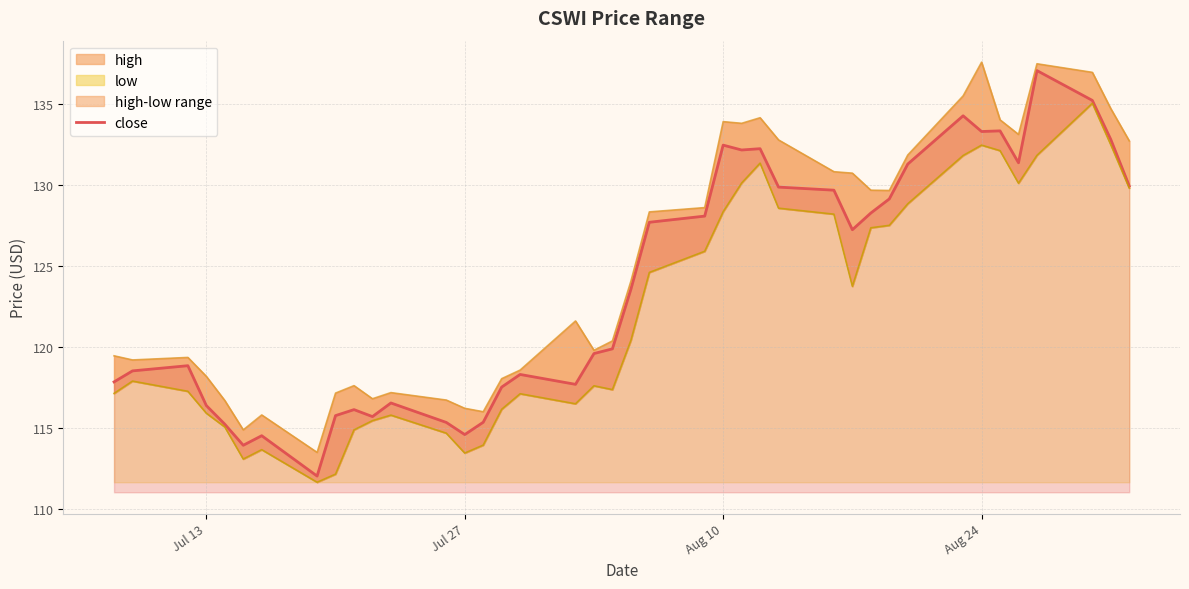

The close series shows 132.4 at Aug 10. True or false?

True